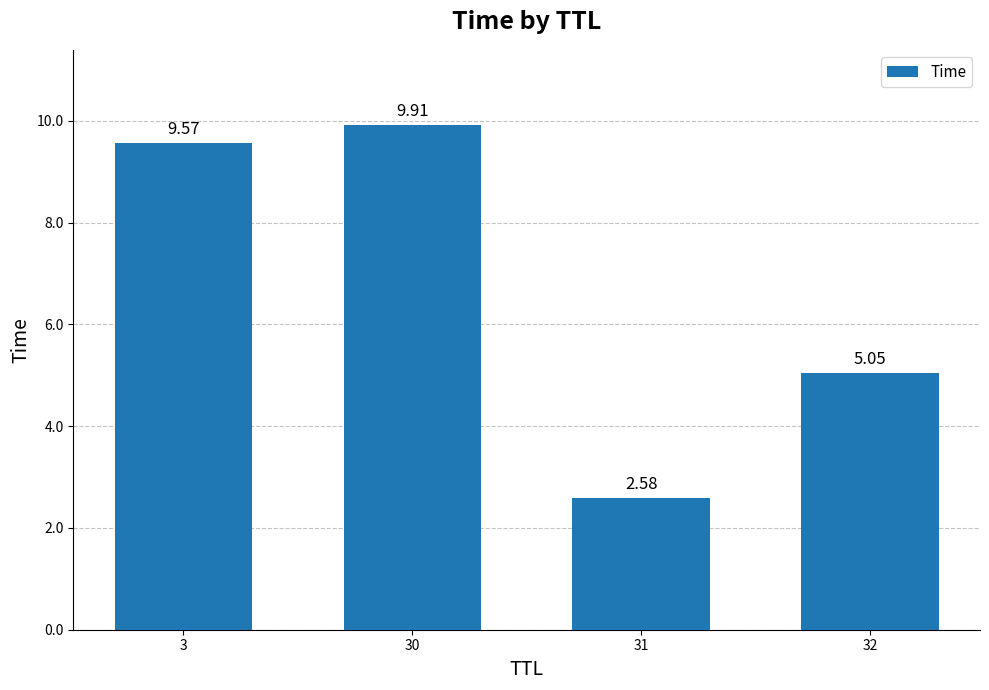

What is the difference between the maximum and minimum values?

7.3